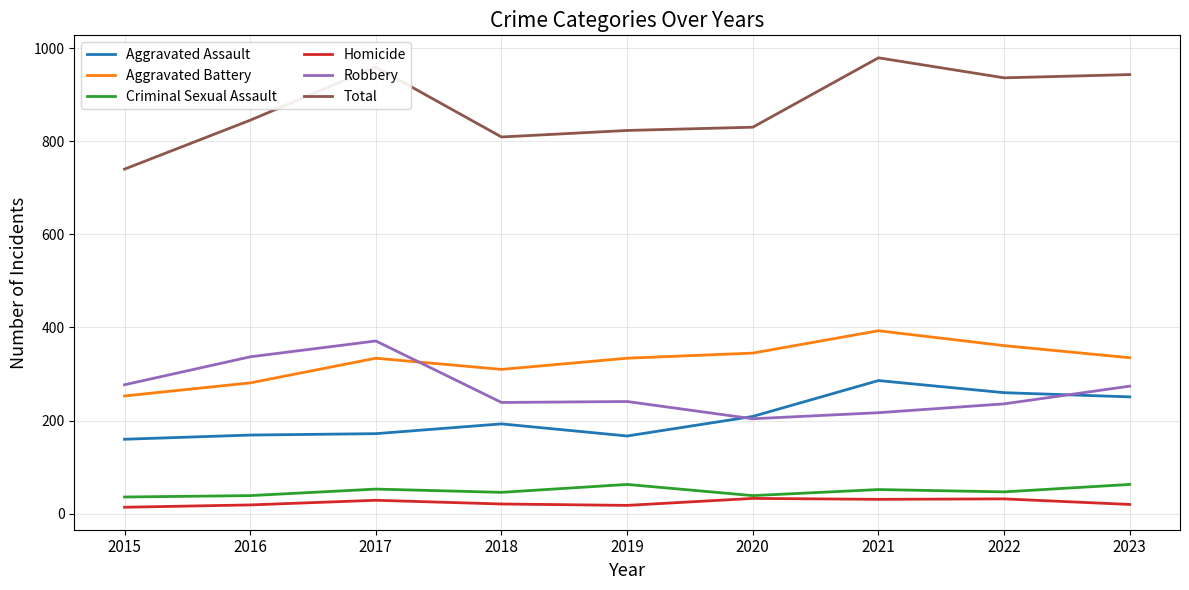

At which label is Aggravated Assault closest to 223?

2020